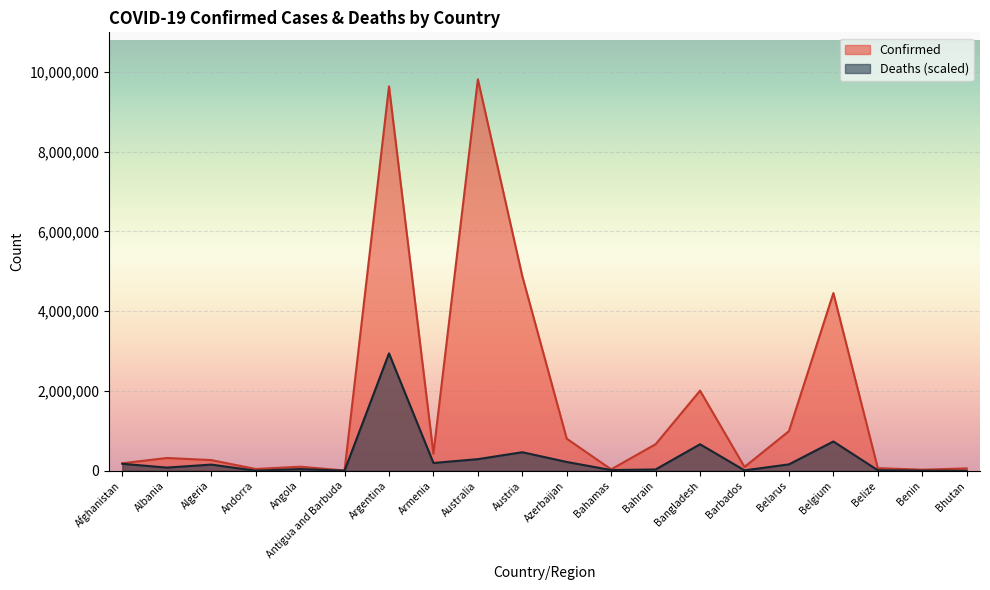

What is the value of the Confirmed point at the 16th from the left?

994037.0